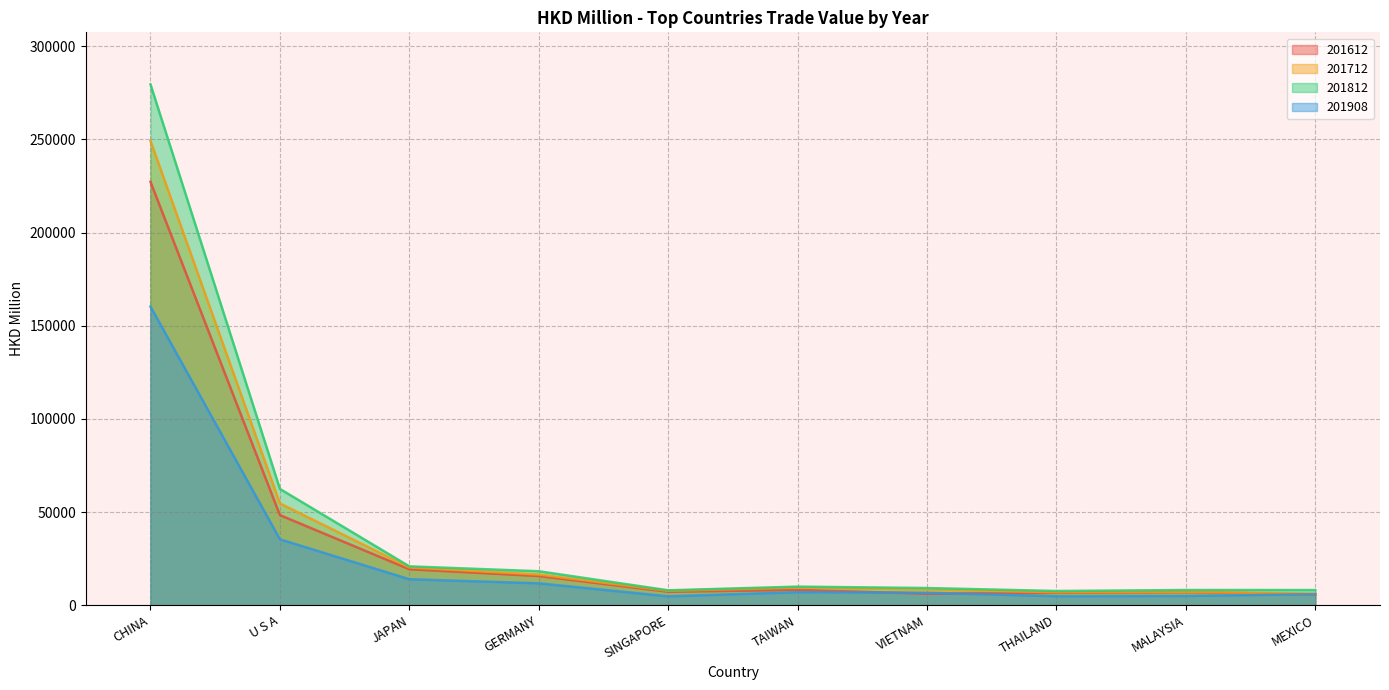

What is the minimum value shown in the chart?

4736.2